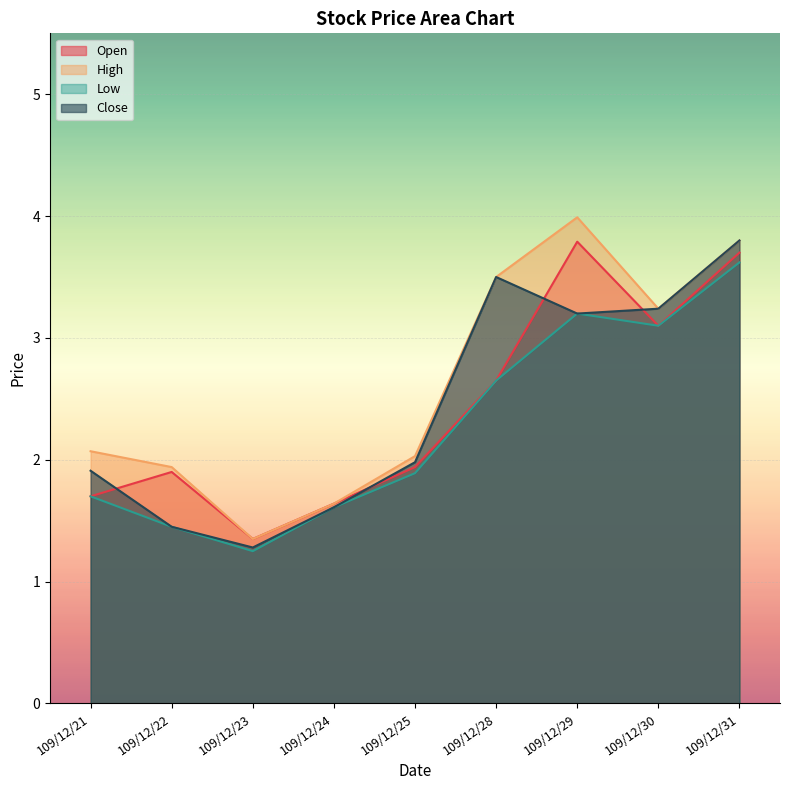

How many lines are shown in the chart?

4